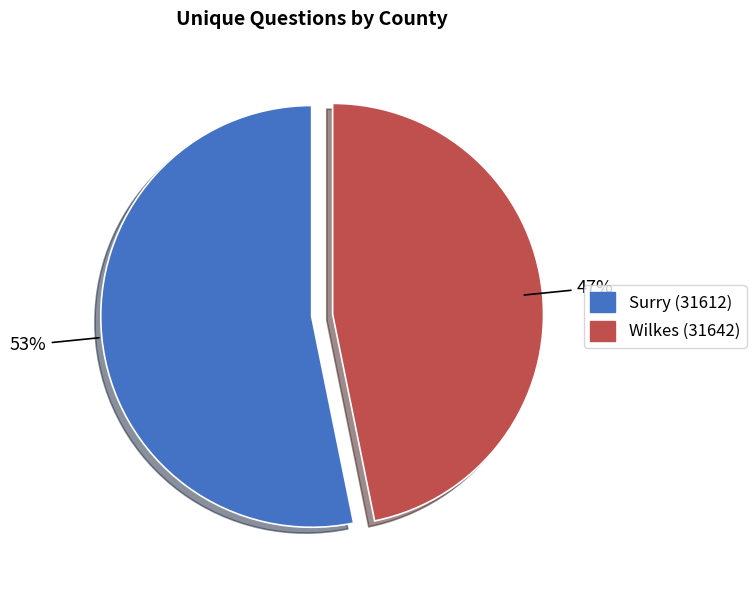

Do Wilkes (31642) and Surry (31612) together represent more than half of the pie?

Yes